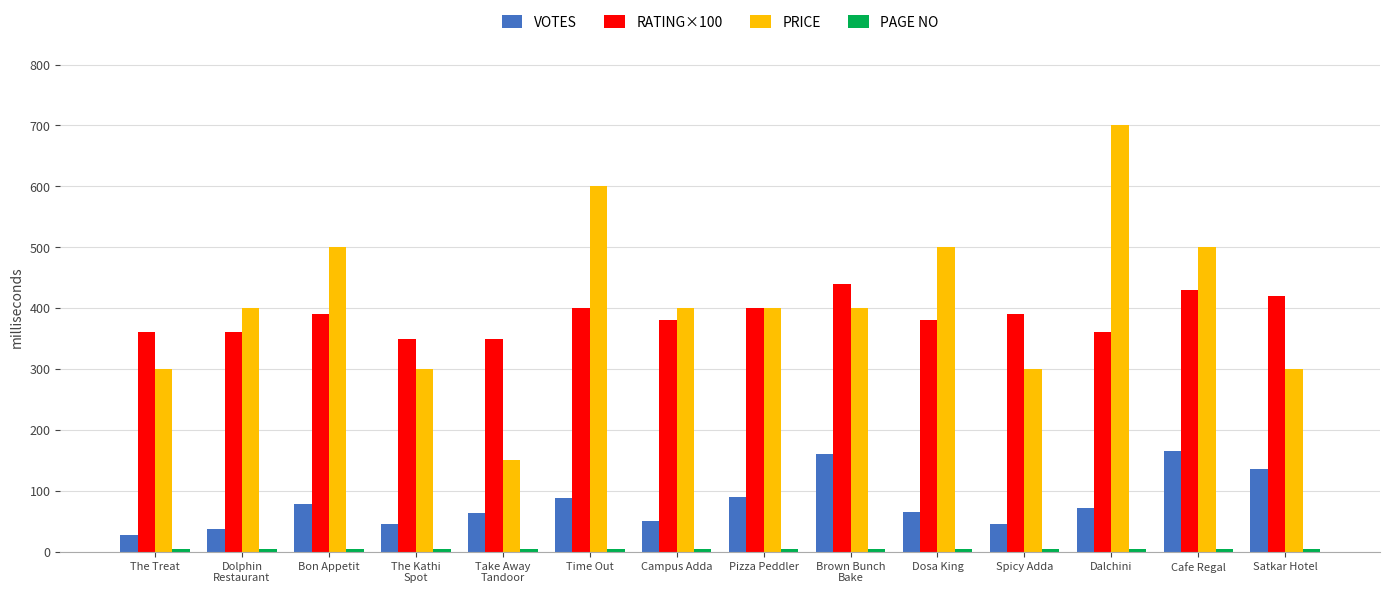

Between The Treat and Time Out, which series saw the biggest shift?

PRICE